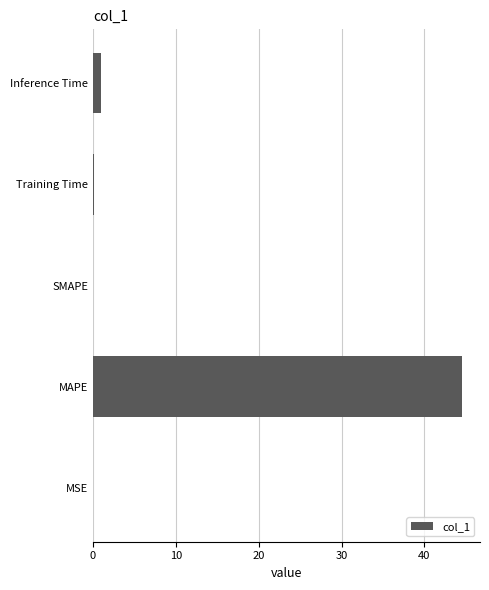

What is the maximum value shown in the chart?

44.5